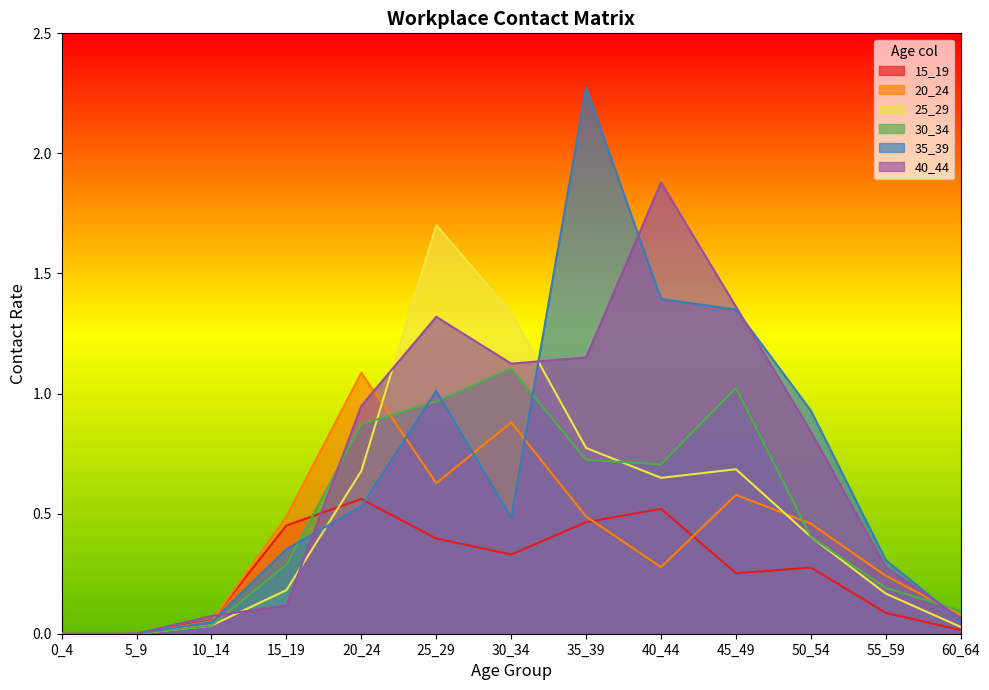

What is the highest value of the 30_34 series?

1.1